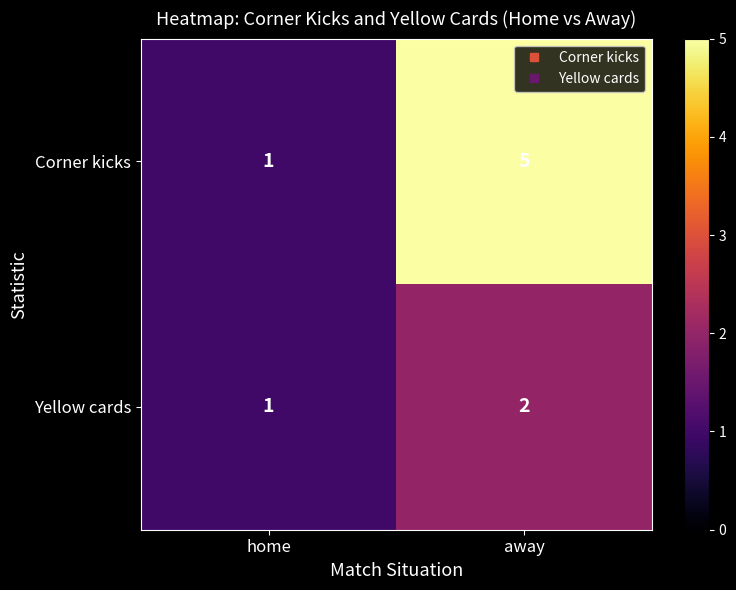

How many data points does each series have?

2